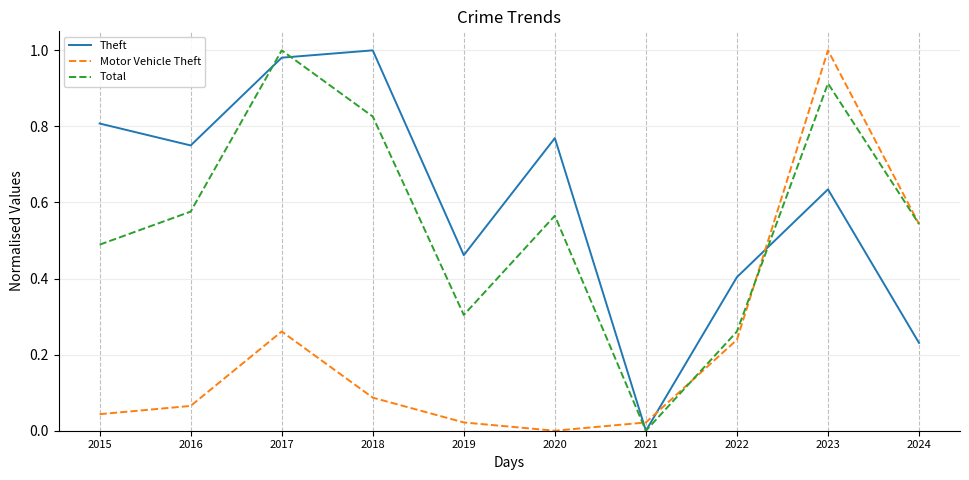

True or false: Total has a value of 0.0 at 2021.

True